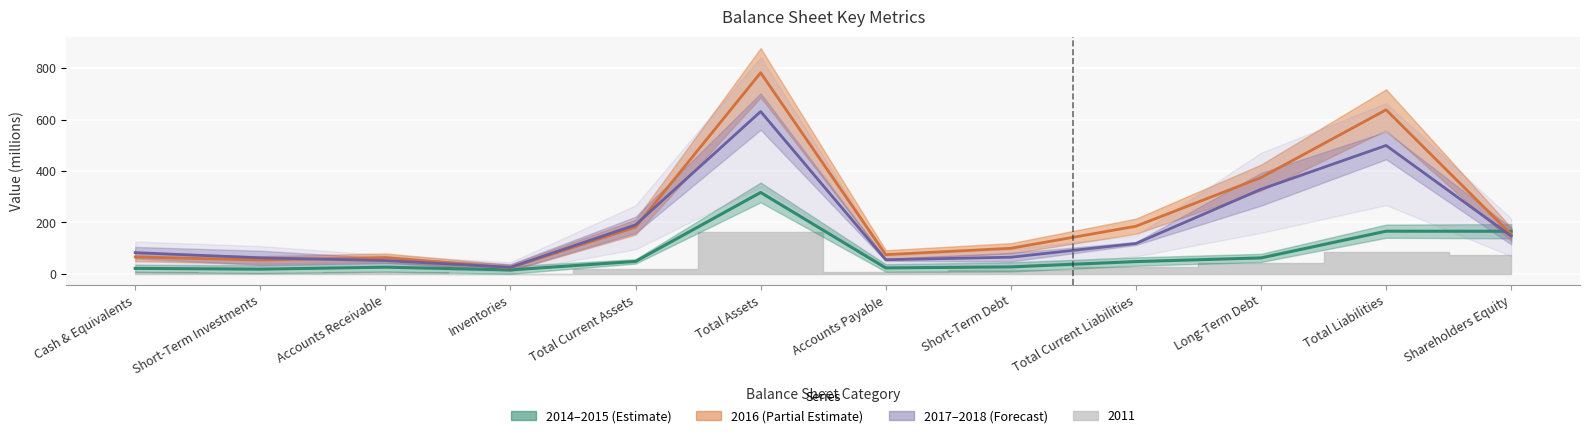

The value of 2017 at Total Assets is 193.2. True or false?

False